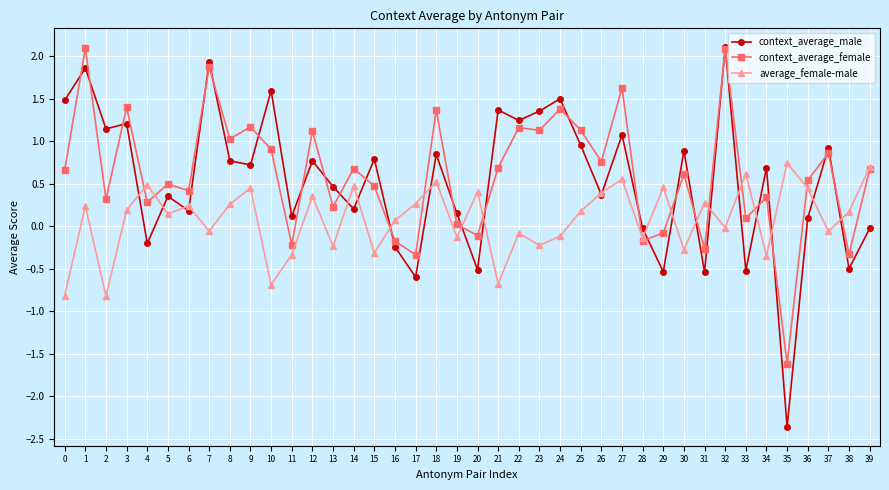

What is the lowest value of the context_average_male series?

-2.4